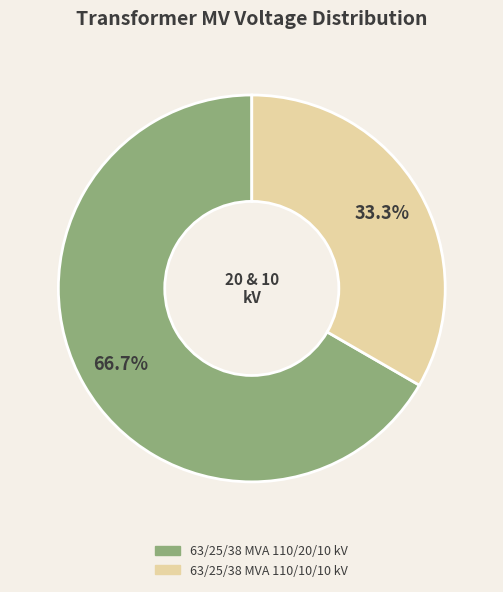

How many slices are in this pie chart?

2